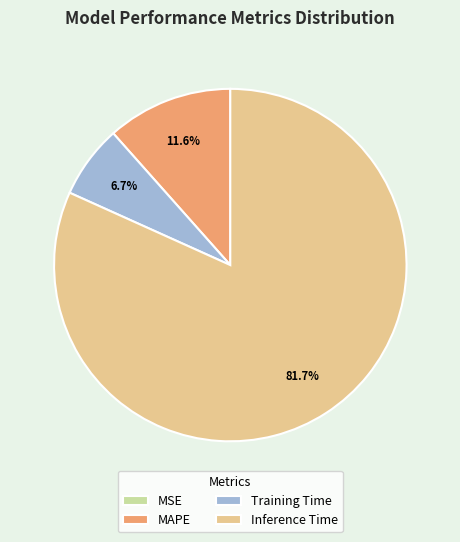

What percentage is NOT represented by Training Time?

93.3%